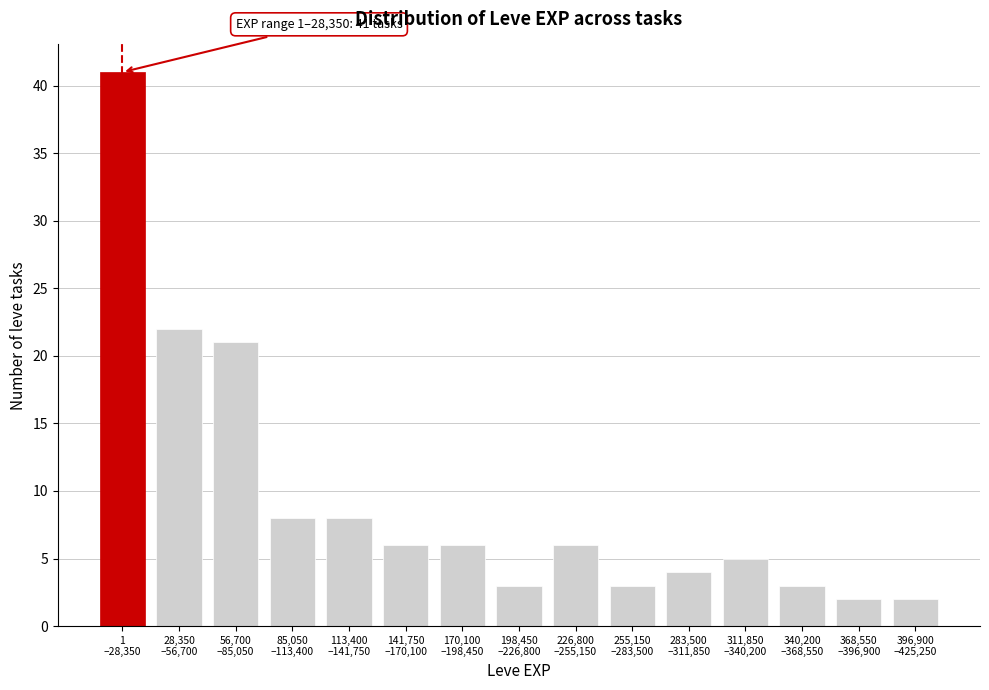

Reading left to right, list all the values displayed in this chart.

41	22	21	8	8	6	6	3	6	3	4	5	3	2	2